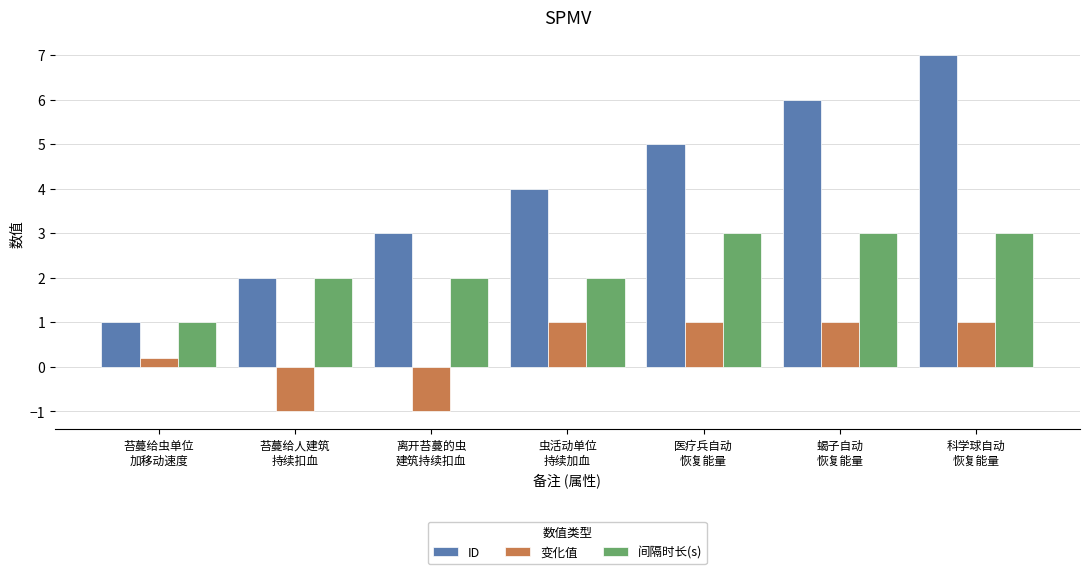

Are the bars horizontal?

No